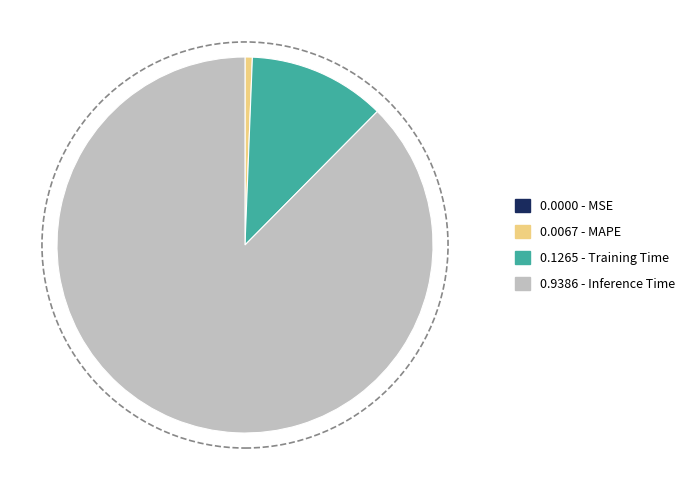

Is there a majority slice in this chart?

Yes